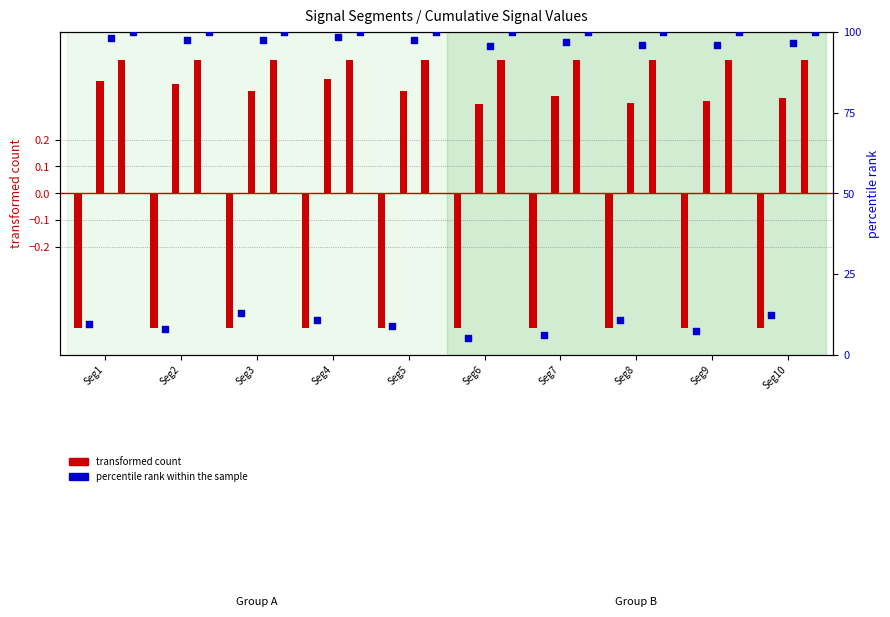

Which series contains the lowest Y value?

transformed count